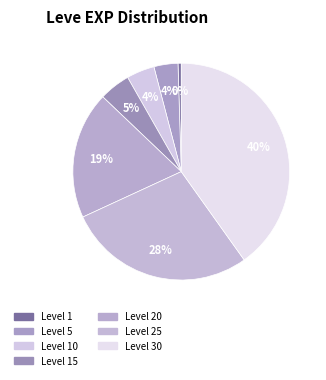

Rank the categories by value from lowest to highest.

1, 5, 10, 15, 20, 25, 30